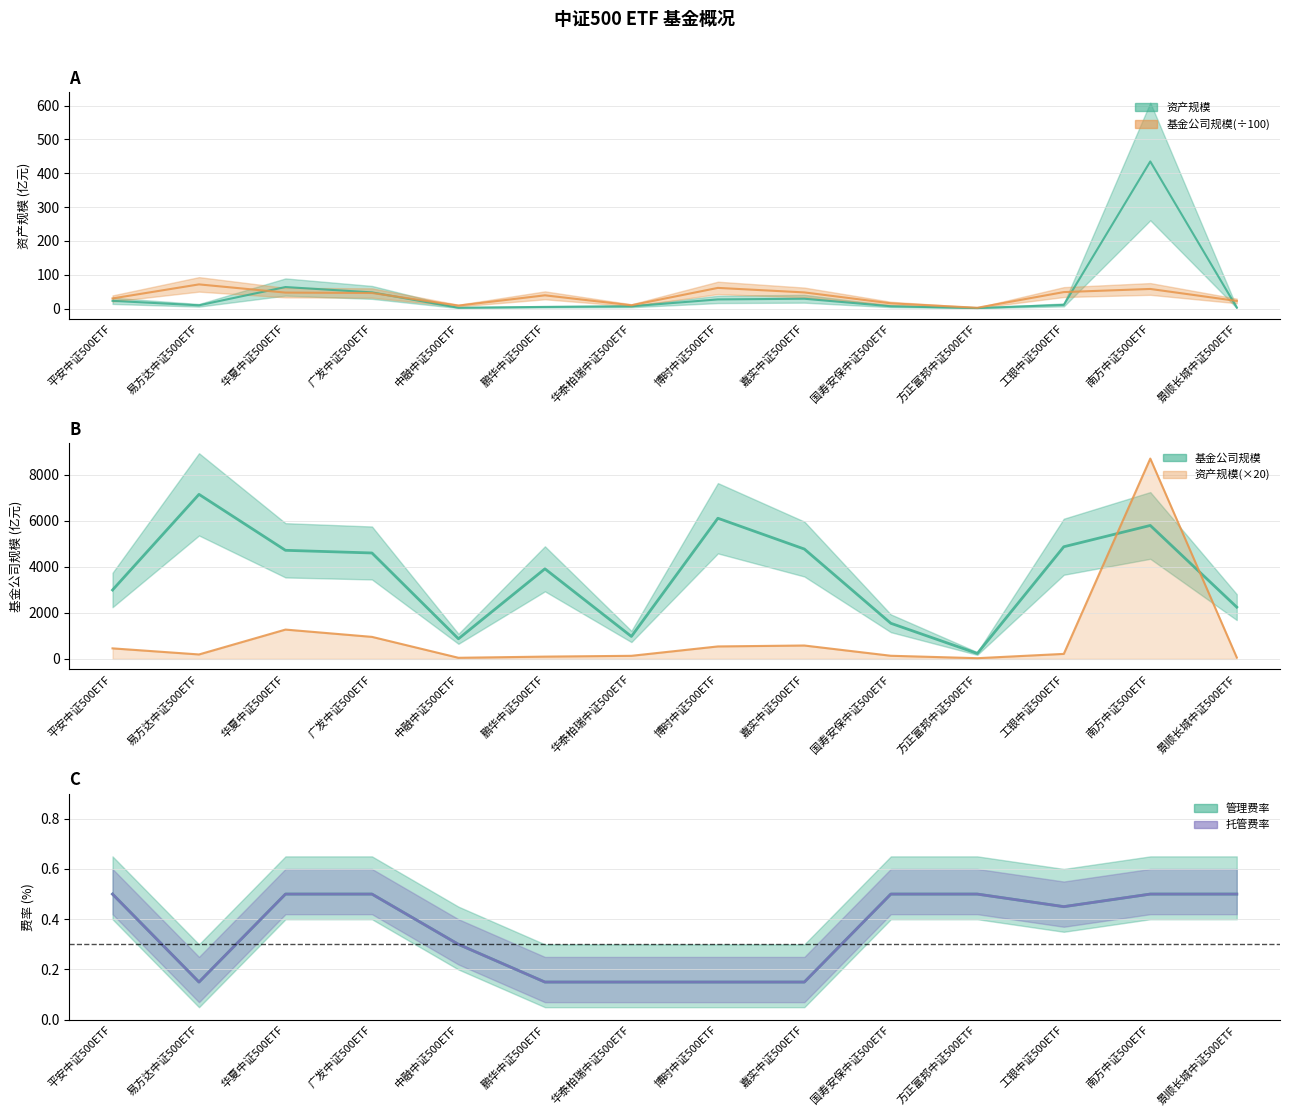

What is the sum of all 资产规模 values?

670.6